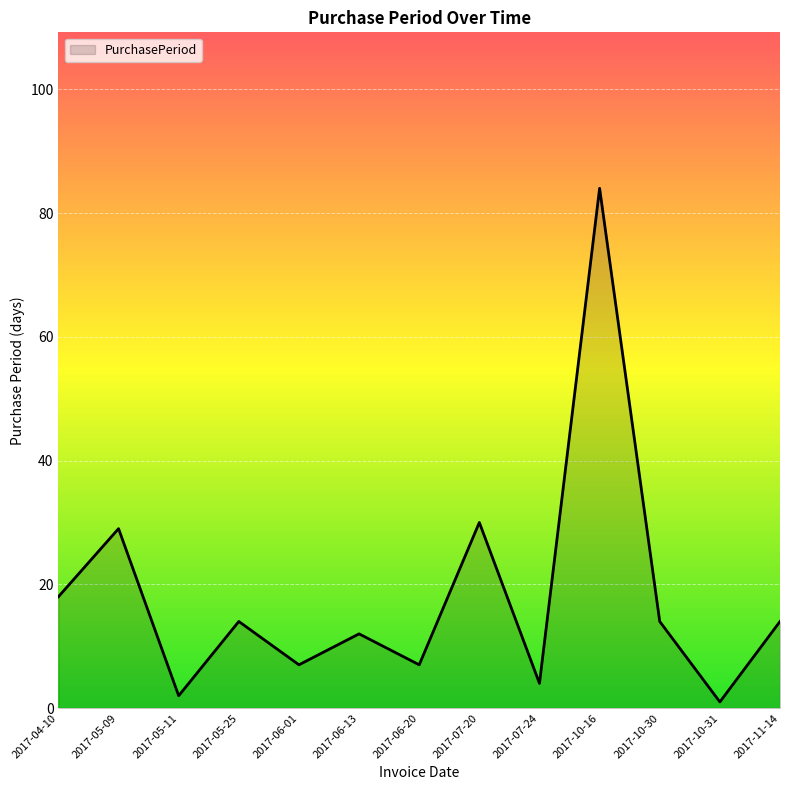

What position from the right is 2017-07-20?

6